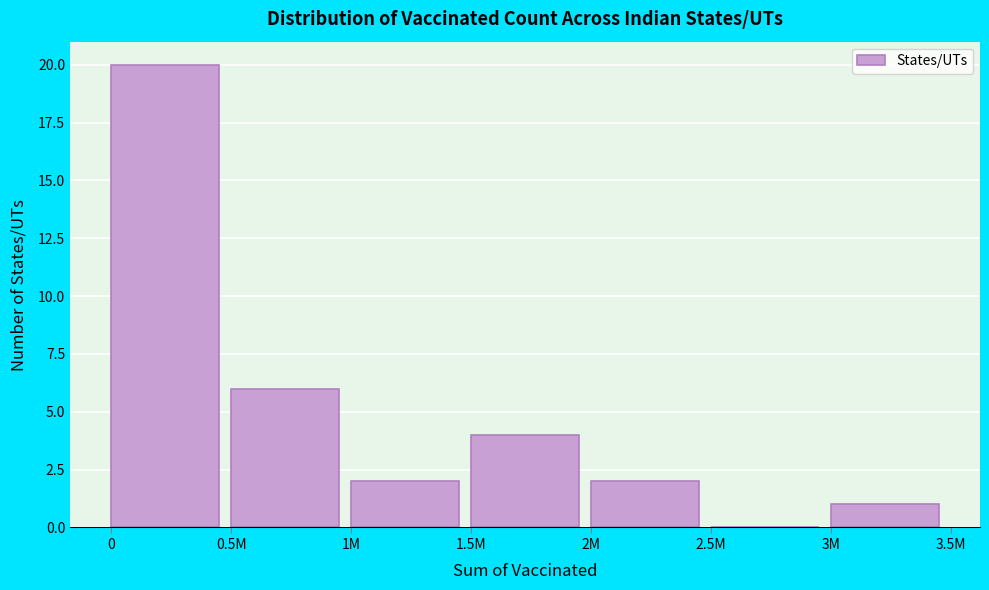

Reading left to right, extract all data points from this chart.

0=20	0.5M=6	1M=2	1.5M=4	2M=2	2.5M=0	3M=1